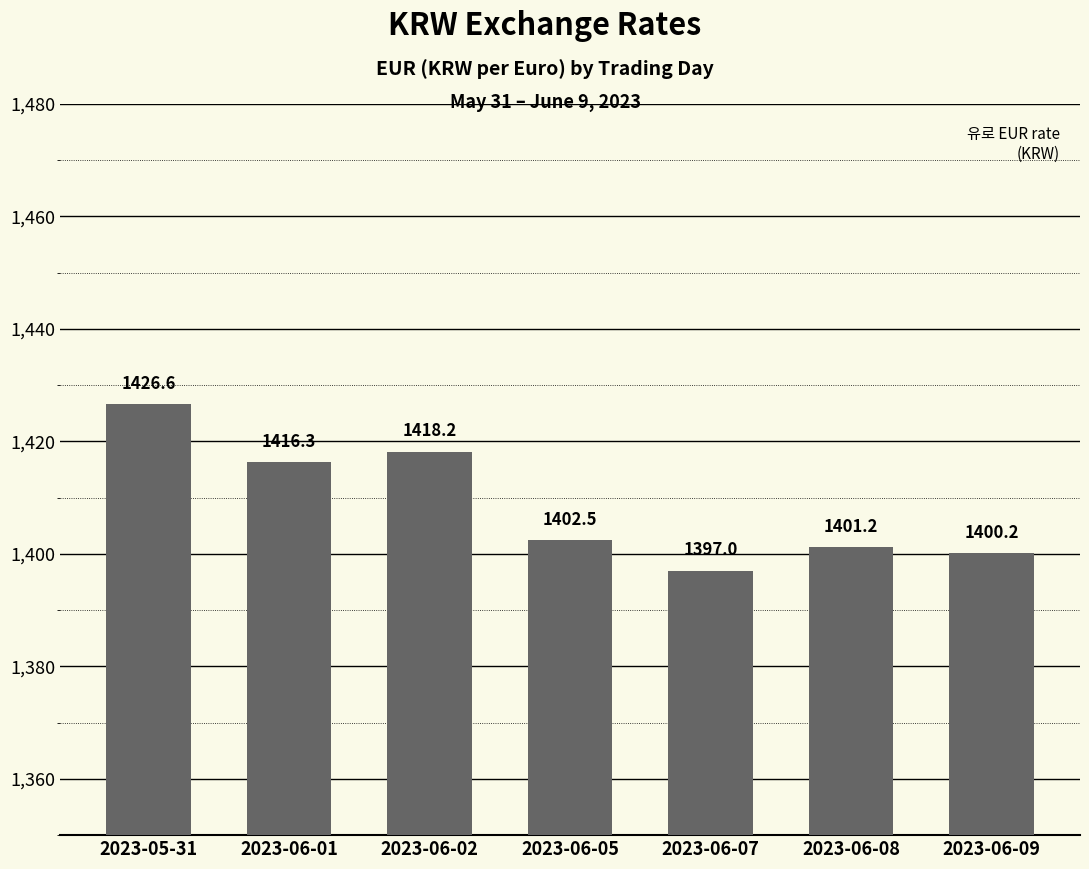

Between 2023-06-08 and 2023-06-07, which is larger?

2023-06-08